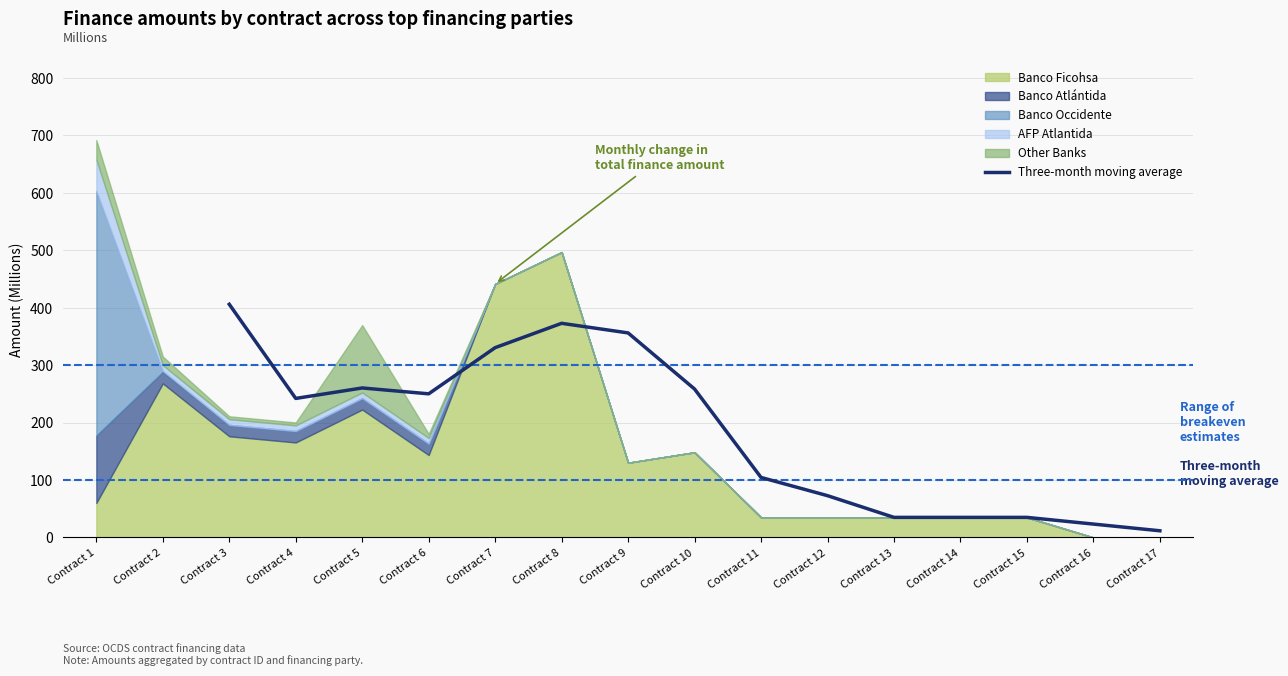

At which label does Three-month moving average reach its peak?

Contract 3